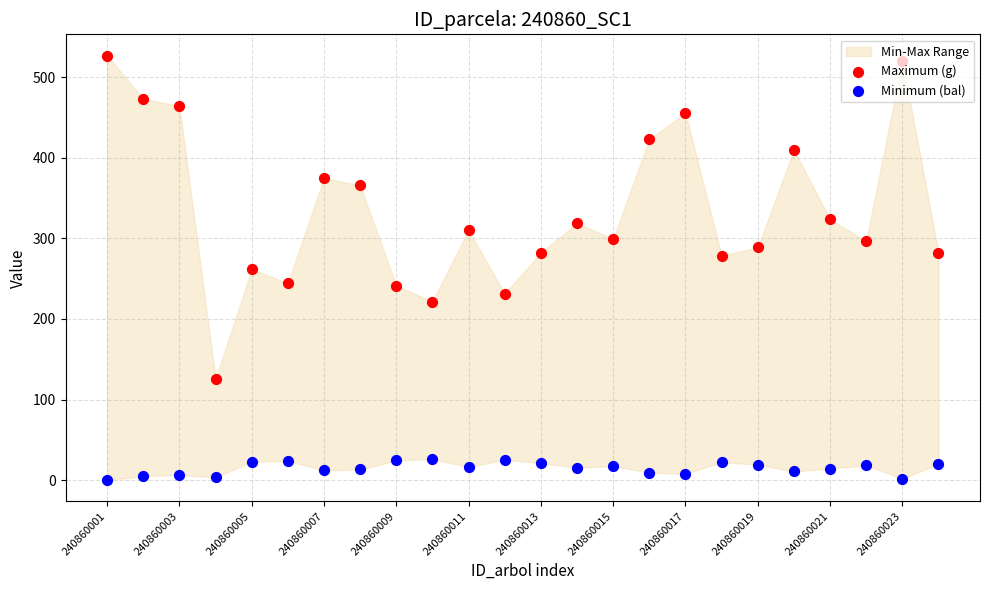

At how many categories does at least one series exceed 160?

23